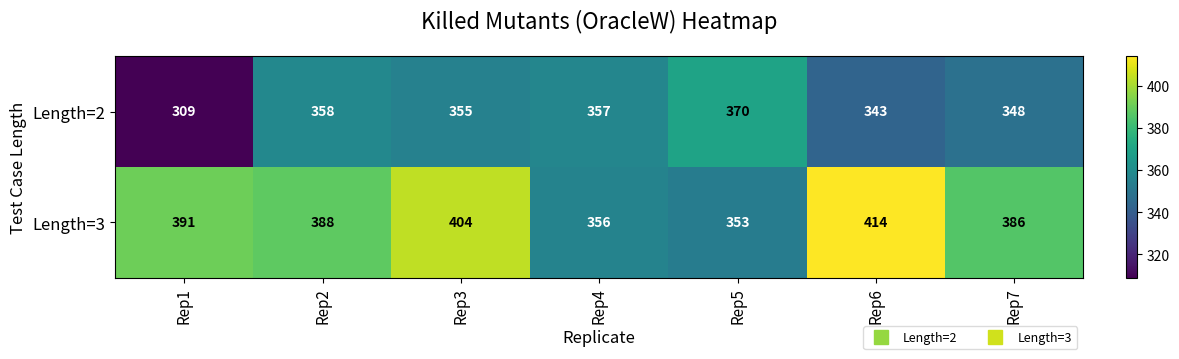

At how many categories does at least one series exceed 402?

2